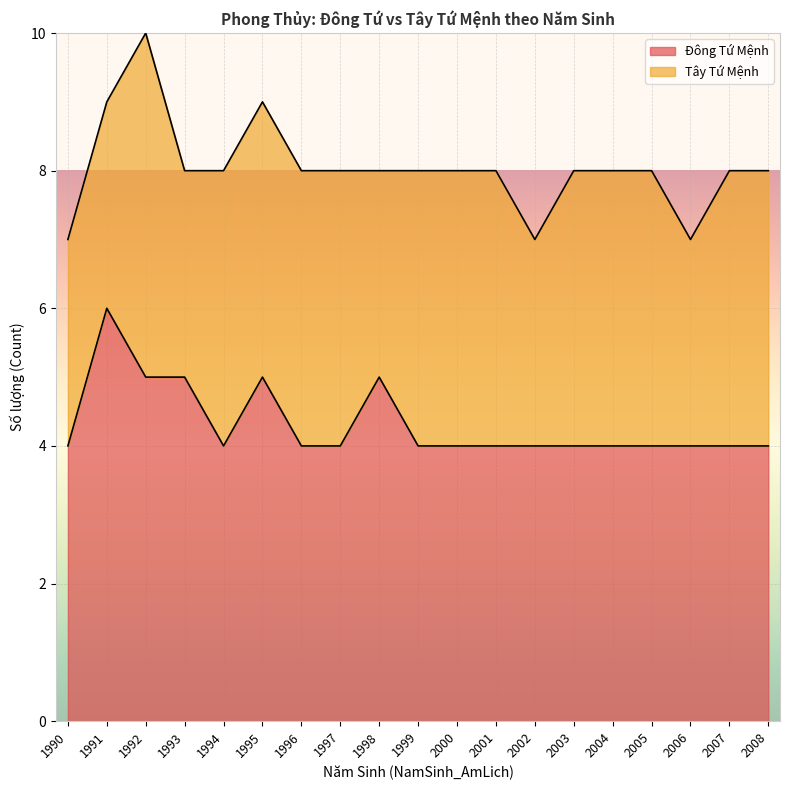

What is the difference between the maximum and second lowest values?

2